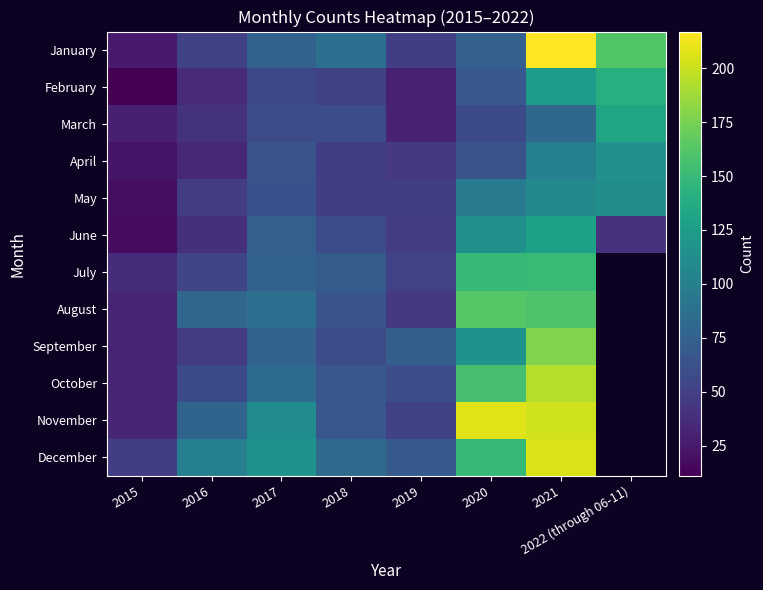

The May series shows 49.0 at 2019. True or false?

True